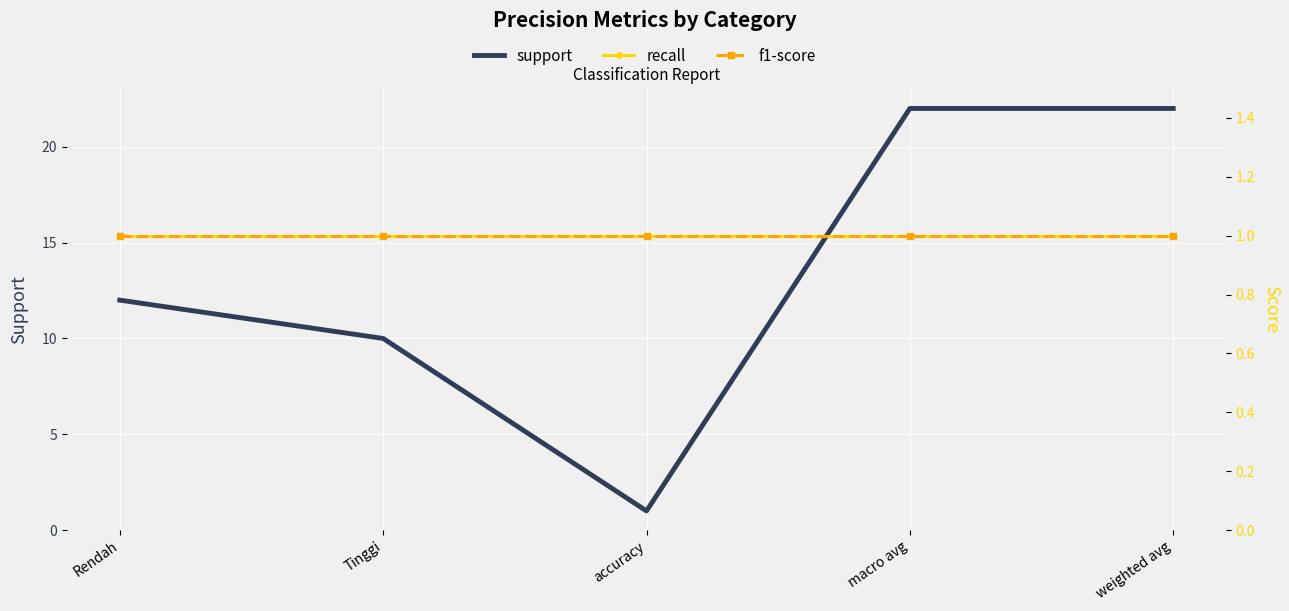

Which category has the lowest value across all series?

accuracy